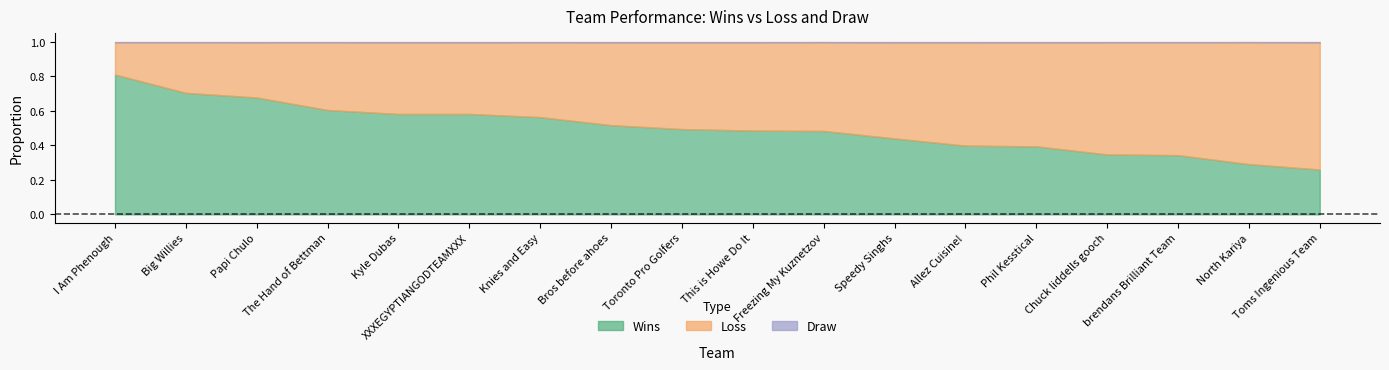

Reading left to right, list all the values displayed in this chart.

Wins: I Am Phenough=5514803	Big Willies=4792393	Papi Chulo=4609576	The Hand of Bettman=4116181	Kyle Dubas=3960579	XXXEGYPTIANGODTEAMXXX=3960203	Knies and Easy=3836019	Bros before ahoes=3518627	Toronto Pro Golfers=3364662	This is Howe Do It=3304529	Freezing My Kuznetzov=3290842	Speedy Singhs=2995130	Allez Cuisine!=2711669	Phil Kesstical=2682758	Chuck liddells gooch=2363421	brendans Brilliant Team=2335163	North Kariya=1981728	Toms Ingenious Team=1768389
Loss: I Am Phenough=1276834	Big Willies=1998095	Papi Chulo=2180251	The Hand of Bettman=2674903	Kyle Dubas=2827250	XXXEGYPTIANGODTEAMXXX=2827835	Knies and Easy=2955331	Bros before ahoes=3270111	Toronto Pro Golfers=3424254	This is Howe Do It=3484917	Freezing My Kuznetzov=3502661	Speedy Singhs=3791103	Allez Cuisine!=4074663	Phil Kesstical=4104713	Chuck liddells gooch=4426679	brendans Brilliant Team=4455130	North Kariya=4811477	Toms Ingenious Team=5020465
Draw: I Am Phenough=8363	Big Willies=9512	Papi Chulo=10173	The Hand of Bettman=8916	Kyle Dubas=12171	XXXEGYPTIANGODTEAMXXX=11962	Knies and Easy=8650	Bros before ahoes=11262	Toronto Pro Golfers=11084	This is Howe Do It=10554	Freezing My Kuznetzov=6497	Speedy Singhs=13767	Allez Cuisine!=13668	Phil Kesstical=12529	Chuck liddells gooch=9900	brendans Brilliant Team=9707	North Kariya=6795	Toms Ingenious Team=11146